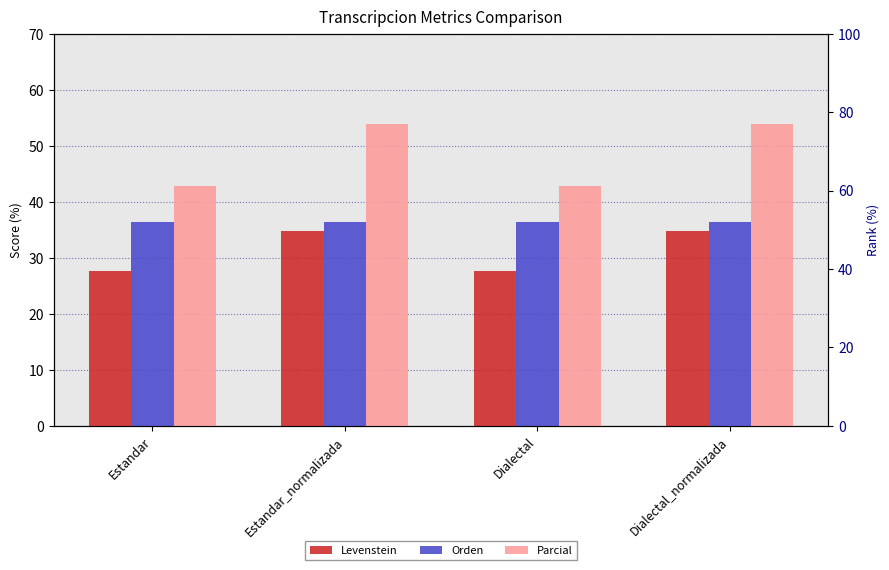

At which label does Orden reach its peak?

Estandar